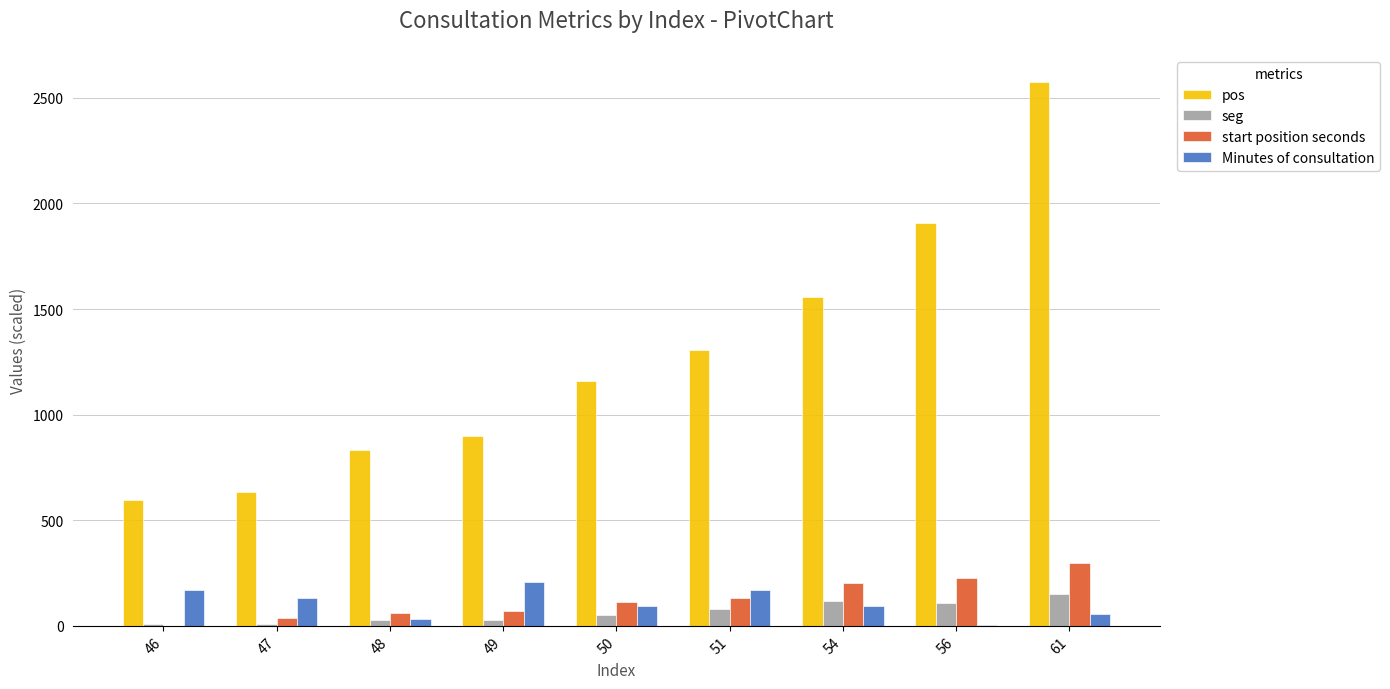

Is it true that pos equals 3550.2 at 61?

False